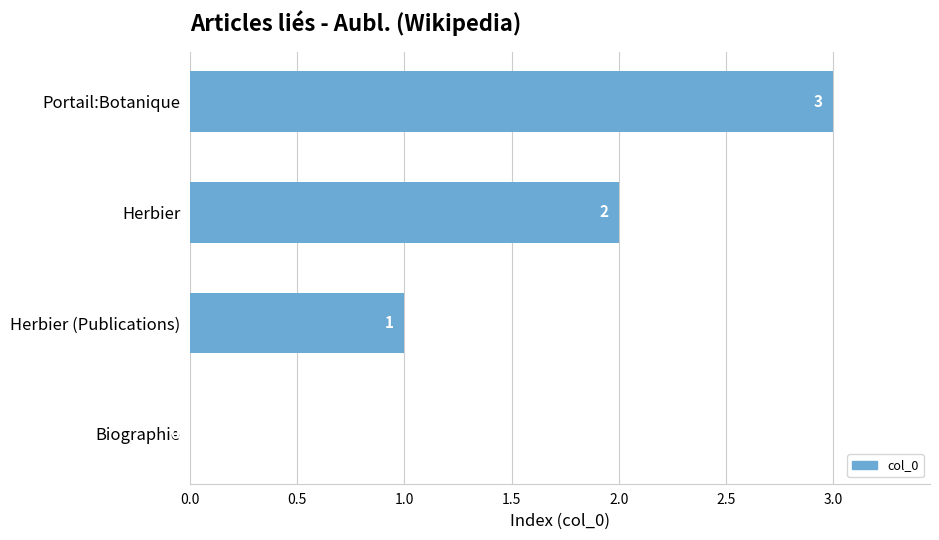

The chart shows a value of 4 at Portail:Botanique. True or false?

False